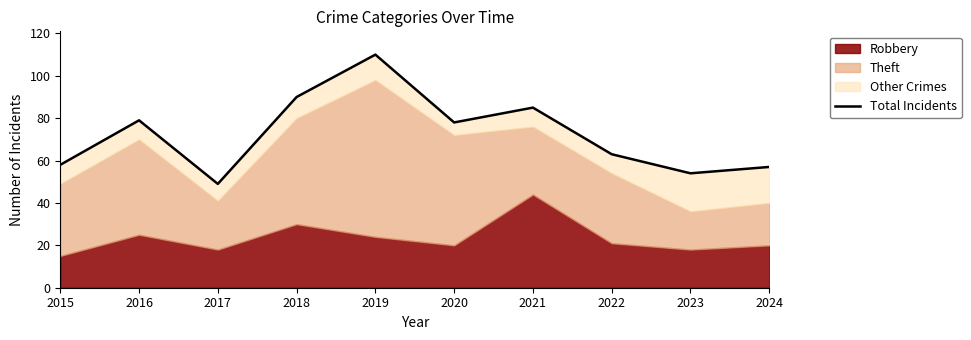

Reading left to right, extract all data points from this chart.

58	79	49	90	110	78	85	63	54	57